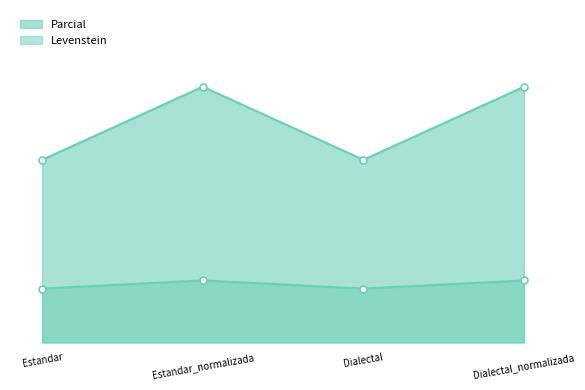

Reading right to left, list all the values displayed in this chart.

Levenstein: 11.3	9.8	11.3	9.8
Parcial: 46.7	33.3	46.7	33.3